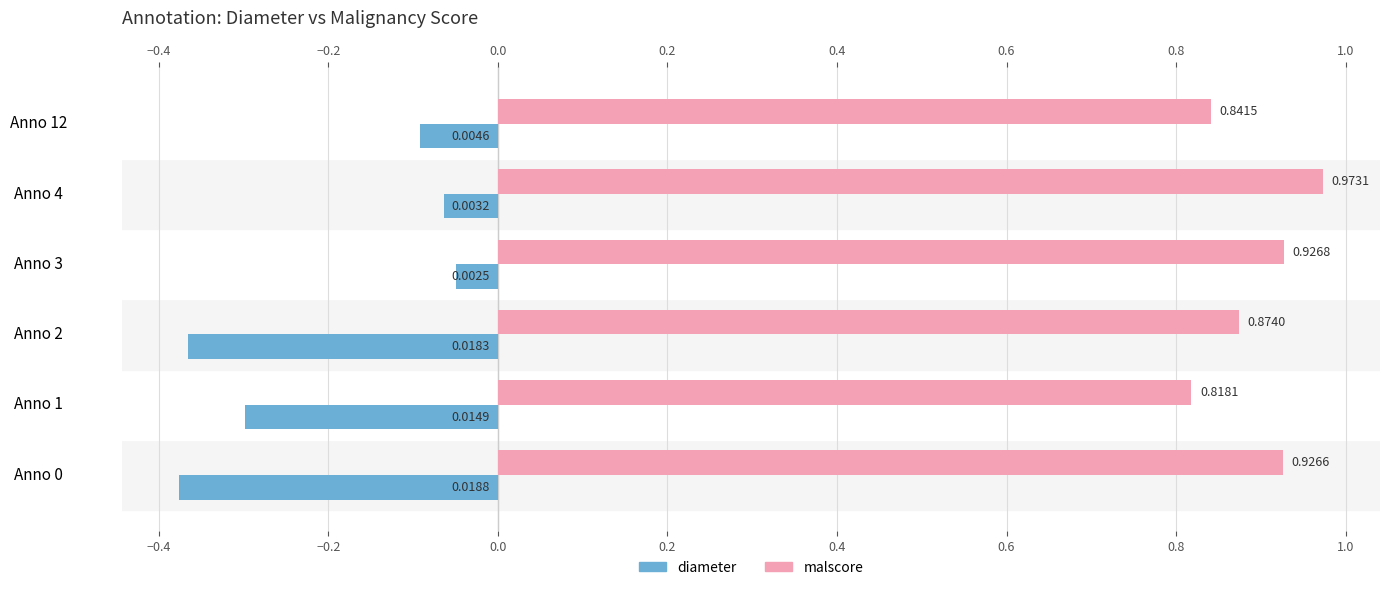

List the series in order of their overall mean, lowest first.

diameter, malscore